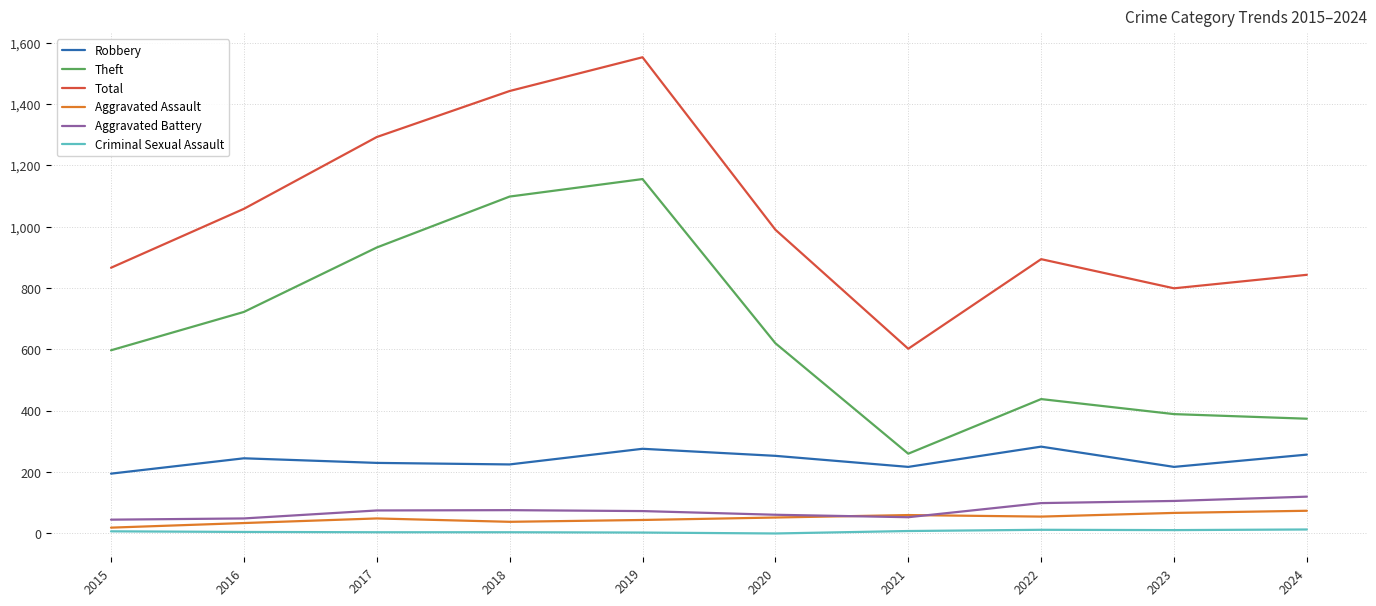

Rank the series by their maximum value, from highest to lowest.

Total, Theft, Robbery, Aggravated Battery, Aggravated Assault, Criminal Sexual Assault